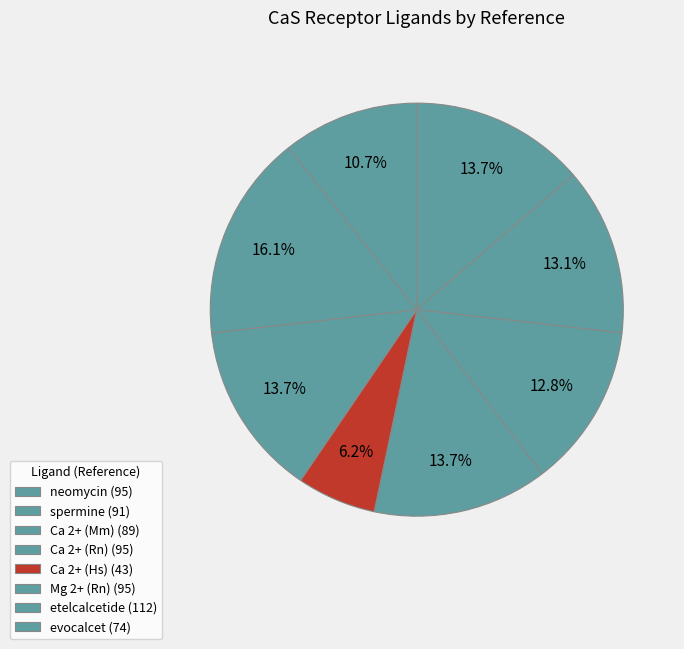

Is neomycin the majority of the pie?

No